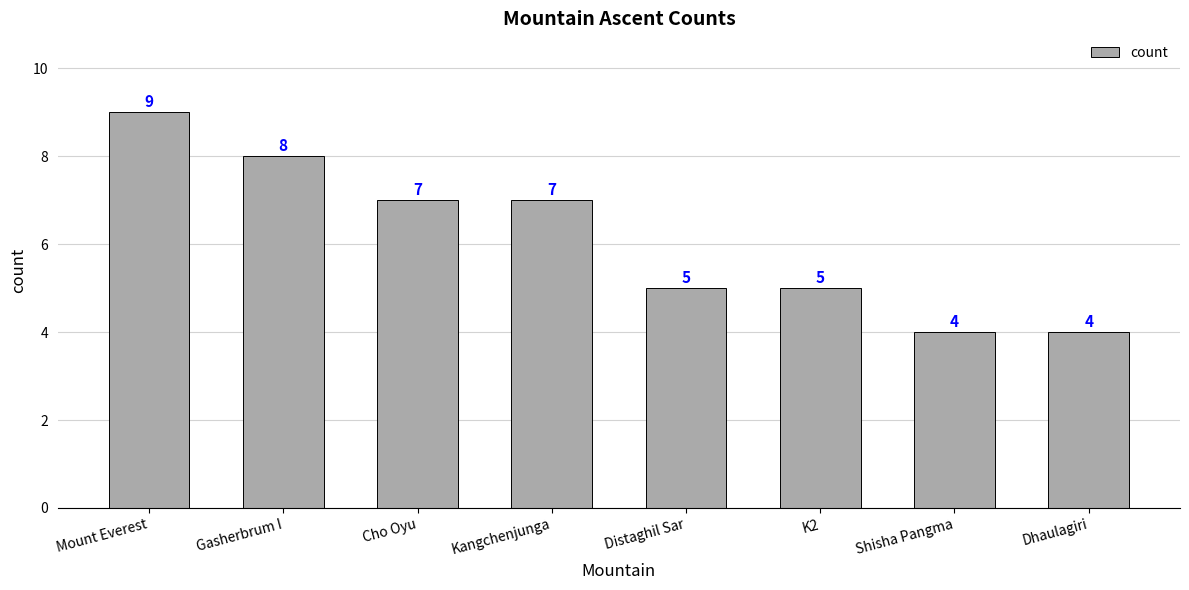

What is the label of the 7th bar from the left?

Shisha Pangma